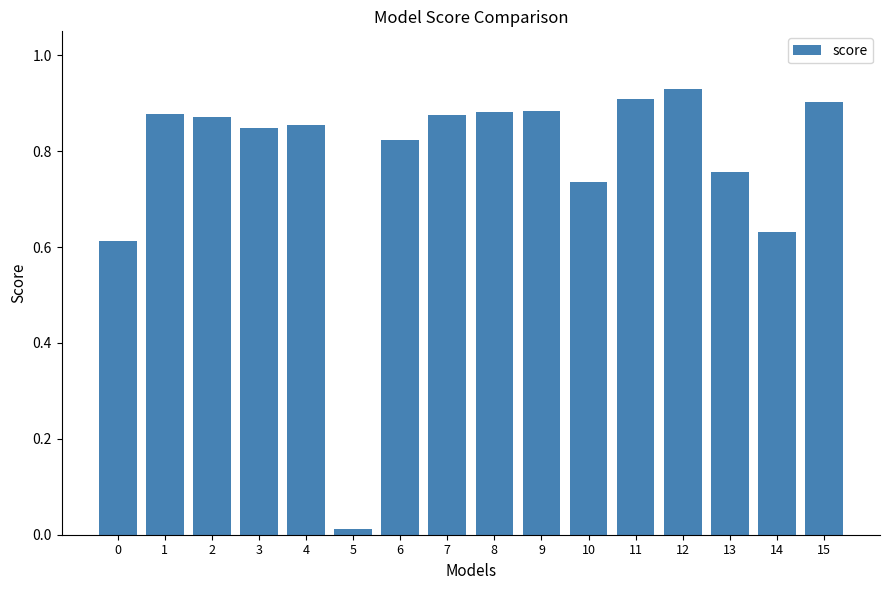

How many bars are there in total?

16